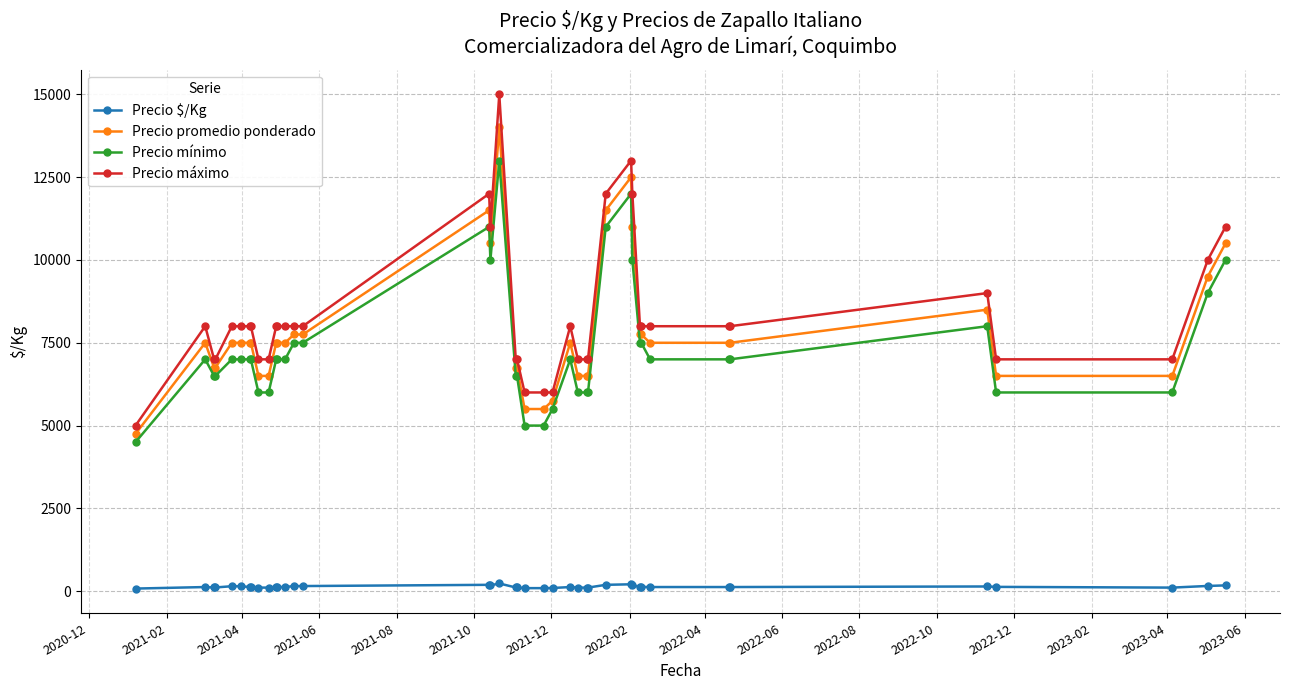

What is the smallest value displayed?

79